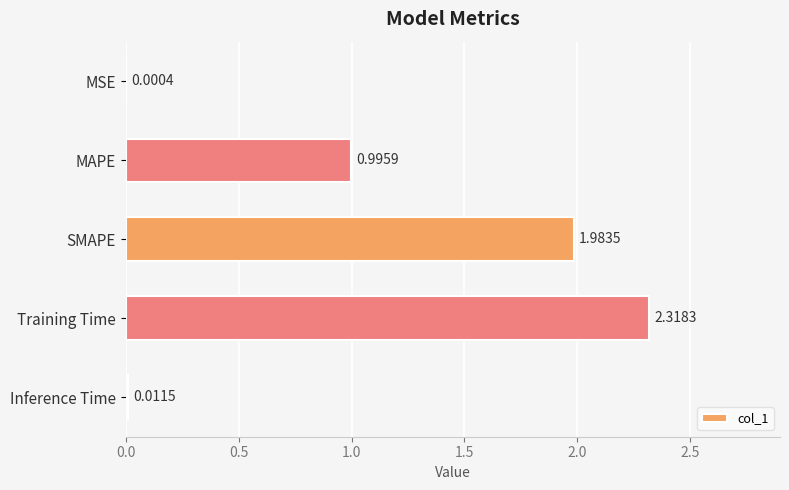

Are the bars horizontal?

Yes